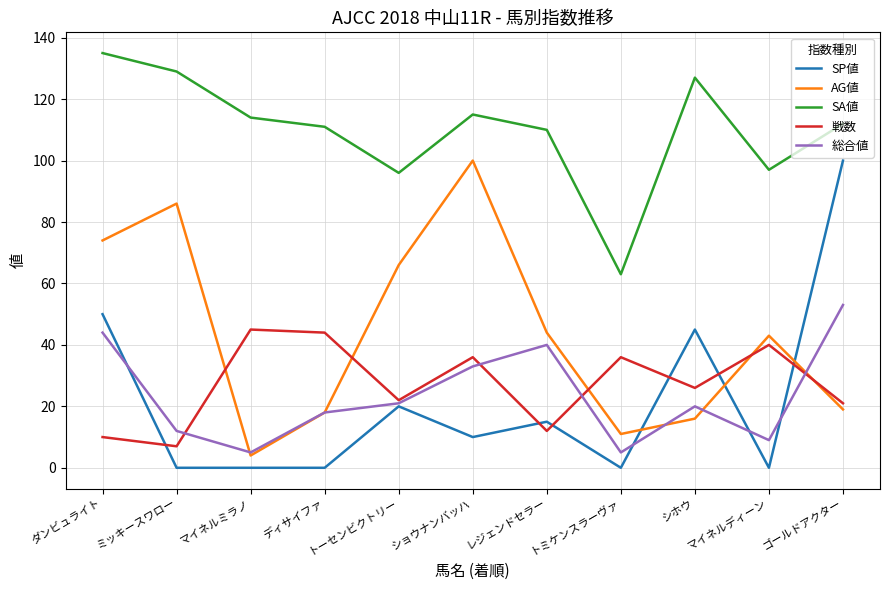

Which series changed the most between ディサイファ and トーセンビクトリー?

AG値